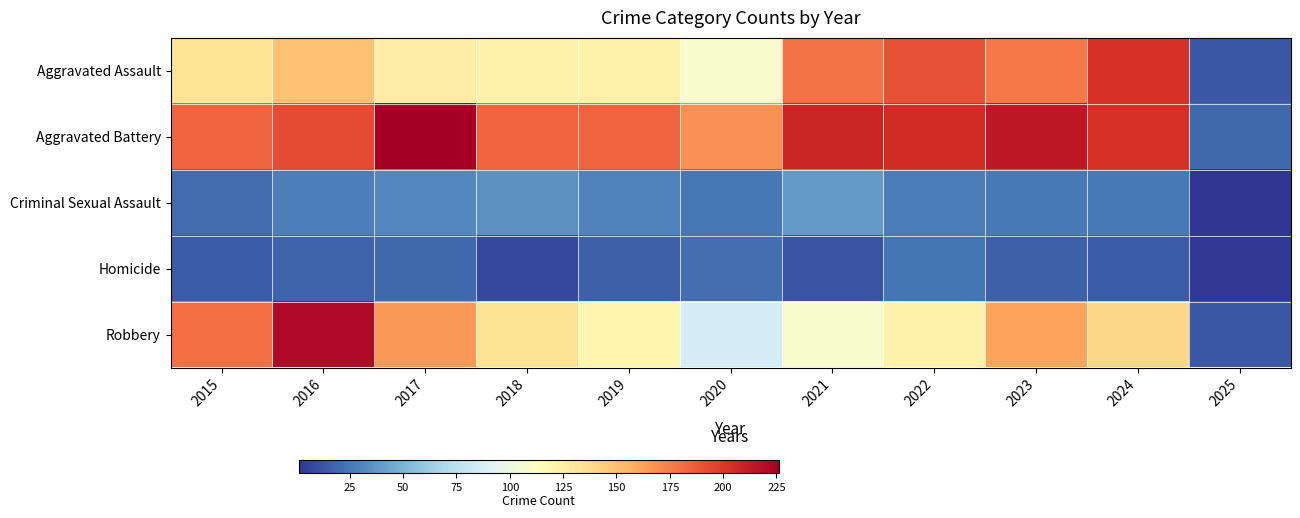

Reading left to right, extract all data points from this chart.

Aggravated Assault: 2015=132	2016=149	2017=126	2018=124	2019=124	2020=108	2021=179	2022=190	2023=176	2024=203	2025=14
Aggravated Battery: 2015=183	2016=193	2017=226	2018=184	2019=184	2020=168	2021=208	2022=205	2023=214	2024=203	2025=20
Criminal Sexual Assault: 2015=21	2016=28	2017=31	2018=35	2019=30	2020=25	2021=38	2022=27	2023=26	2024=26	2025=1
Homicide: 2015=15	2016=18	2017=20	2018=8	2019=16	2020=22	2021=12	2022=24	2023=16	2024=15	2025=2
Robbery: 2015=180	2016=220	2017=166	2018=134	2019=120	2020=87	2021=108	2022=123	2023=161	2024=139	2025=14